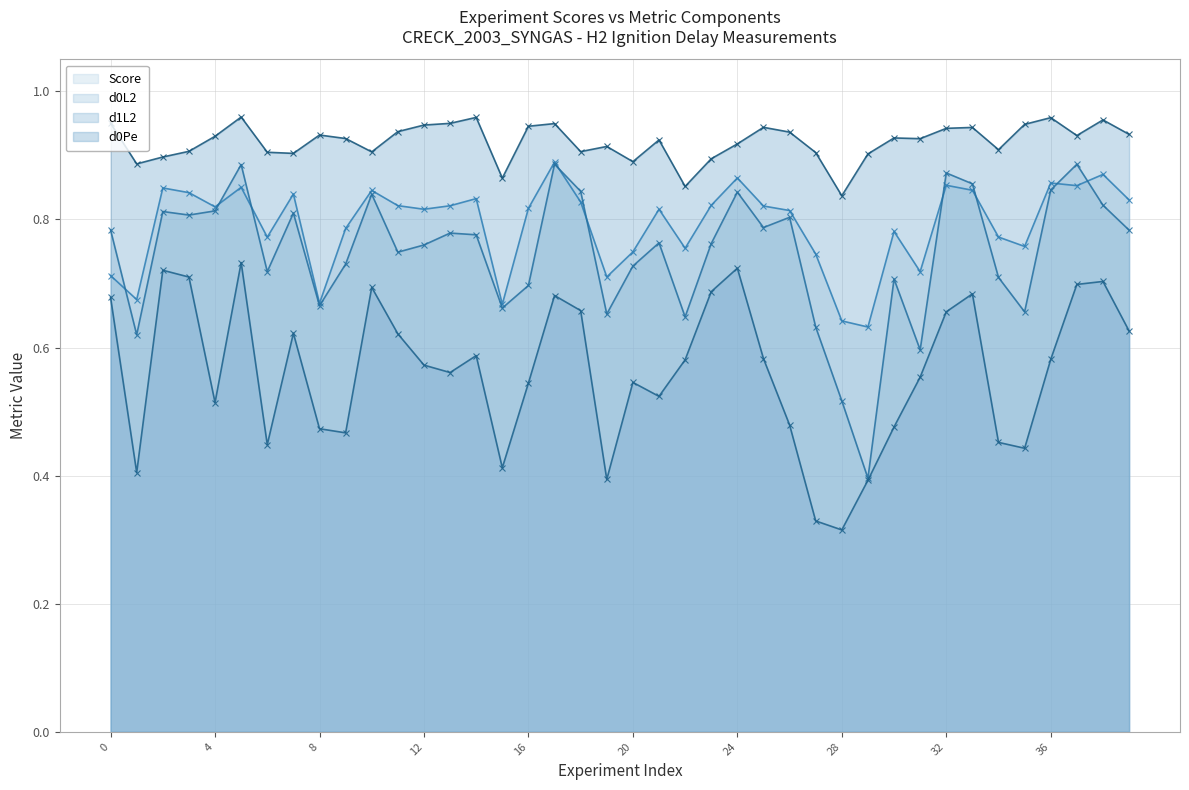

Where is d0Pe nearest to the value 0?

28